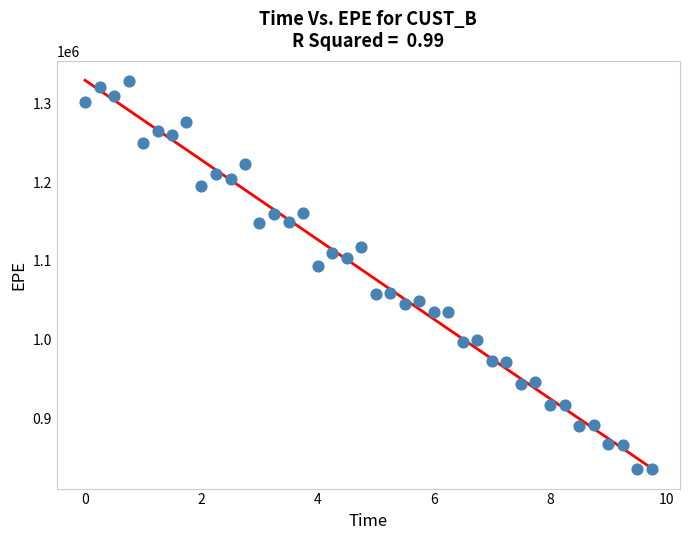

What is the range of Y values (max minus min)?

492605.3